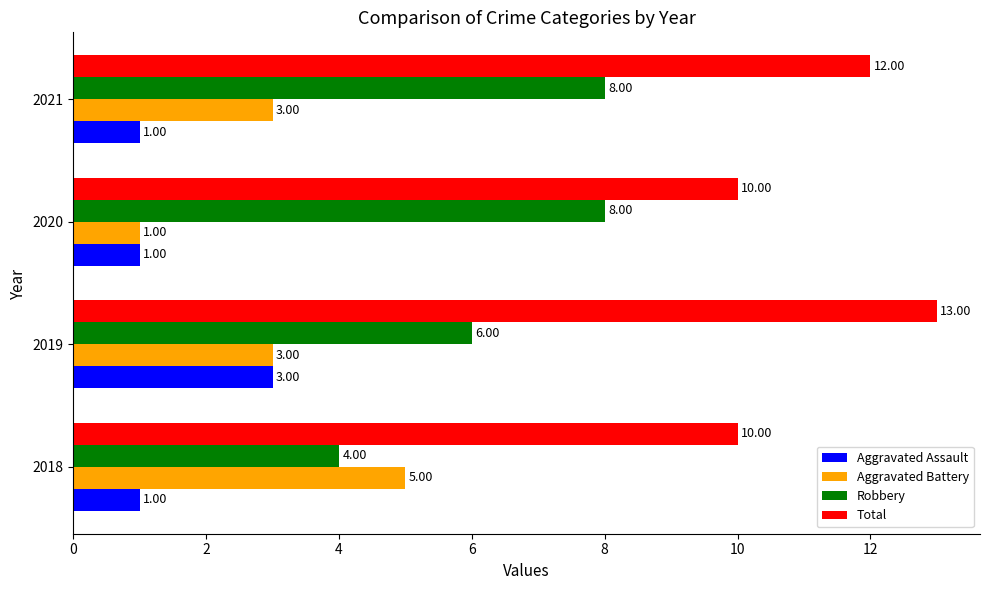

What are all the series names shown in the legend?

Aggravated Assault, Aggravated Battery, Robbery, Total